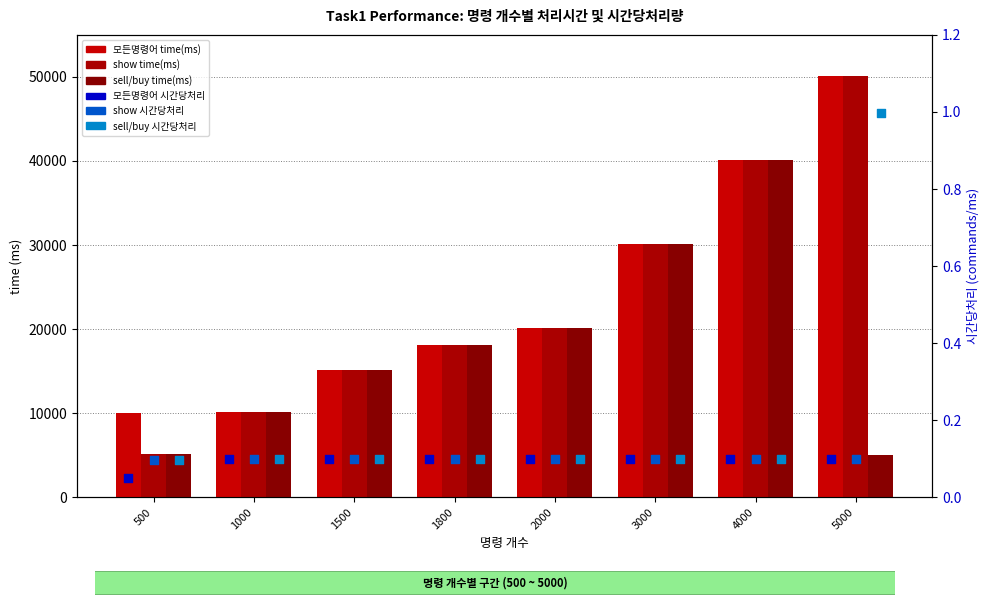

Which series contains the lowest Y value?

시간당처리 - 모든명령어 task1